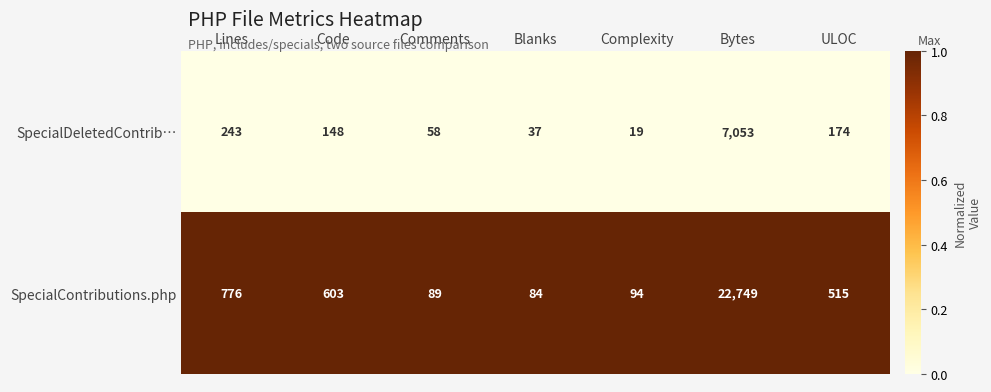

What is the total value across all series at Complexity?

113